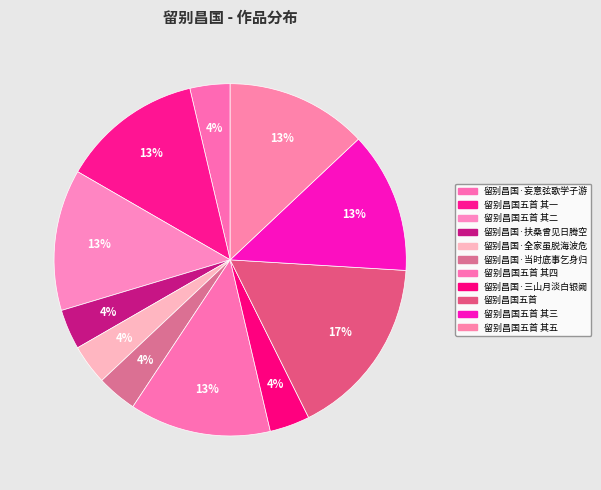

Does any single category account for the majority?

No